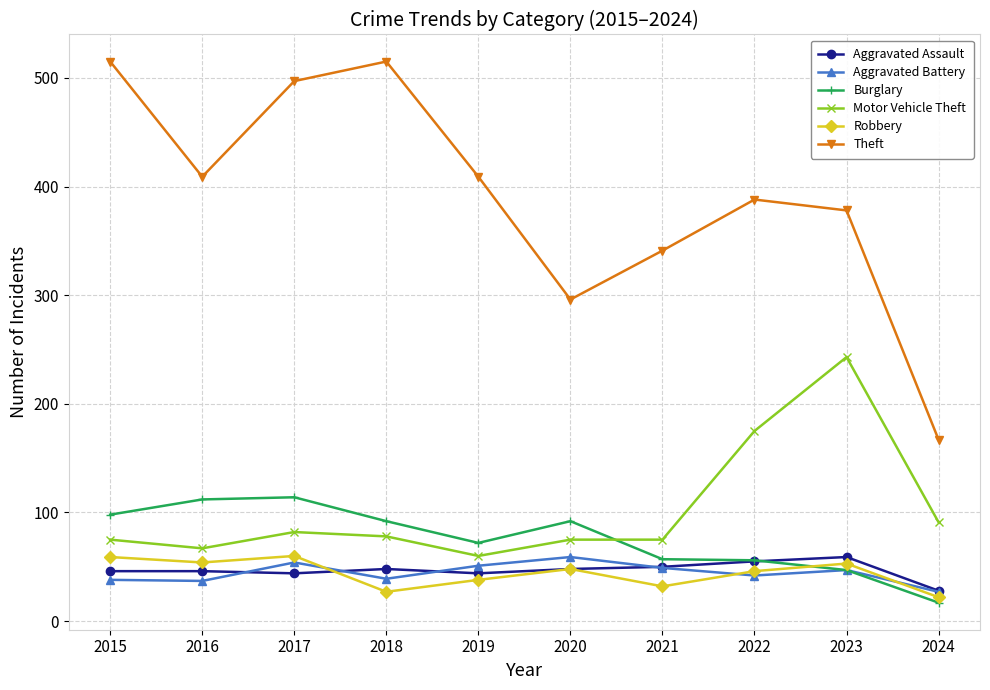

True or false: Robbery and Motor Vehicle Theft intersect in this chart.

False